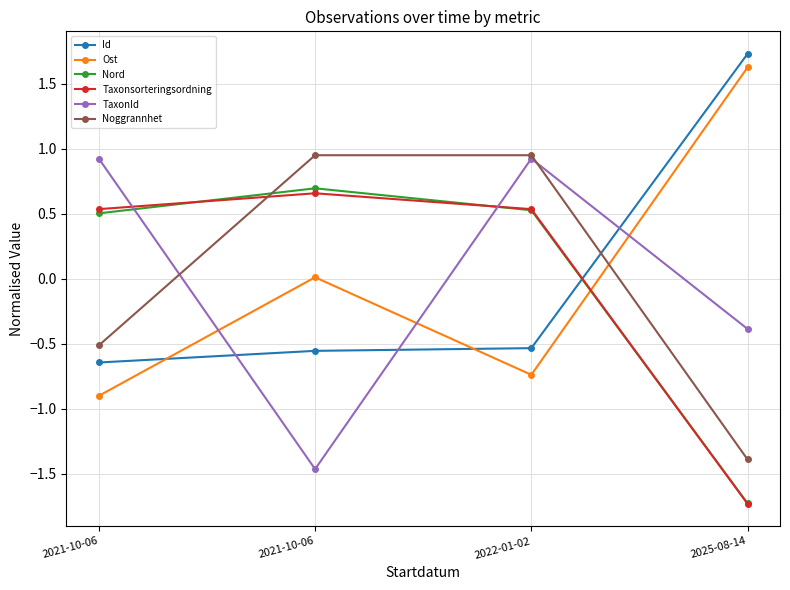

In Taxonsorteringsordning, how many points are higher than both neighbors (excluding endpoints)?

1